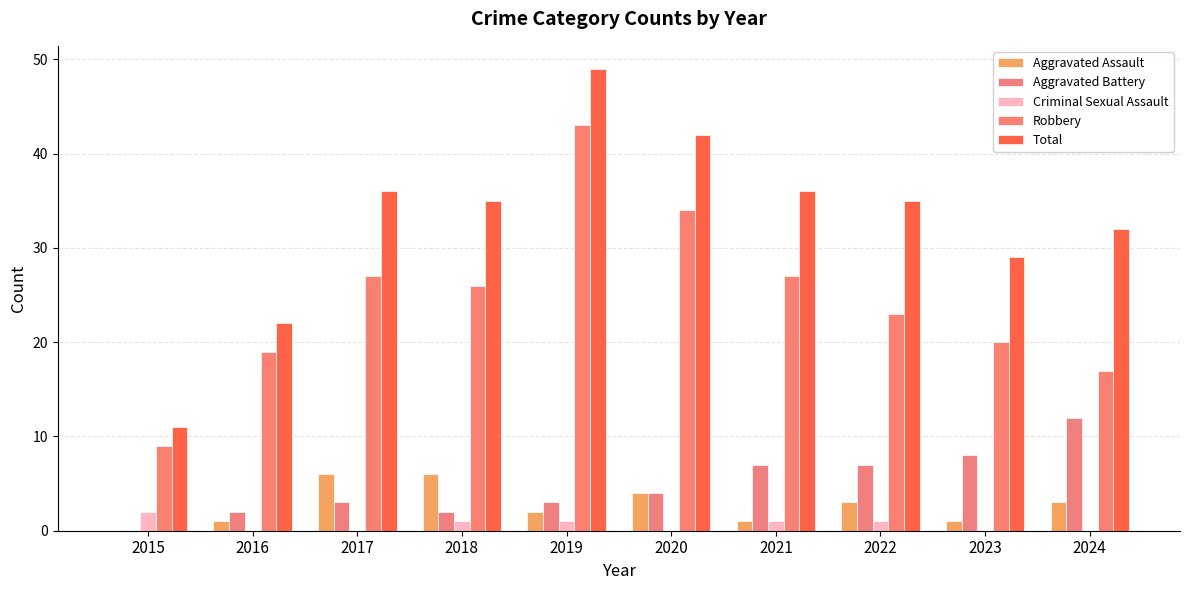

Rank the series at 2016 from highest to lowest value.

Total, Robbery, Aggravated Battery, Aggravated Assault, Criminal Sexual Assault